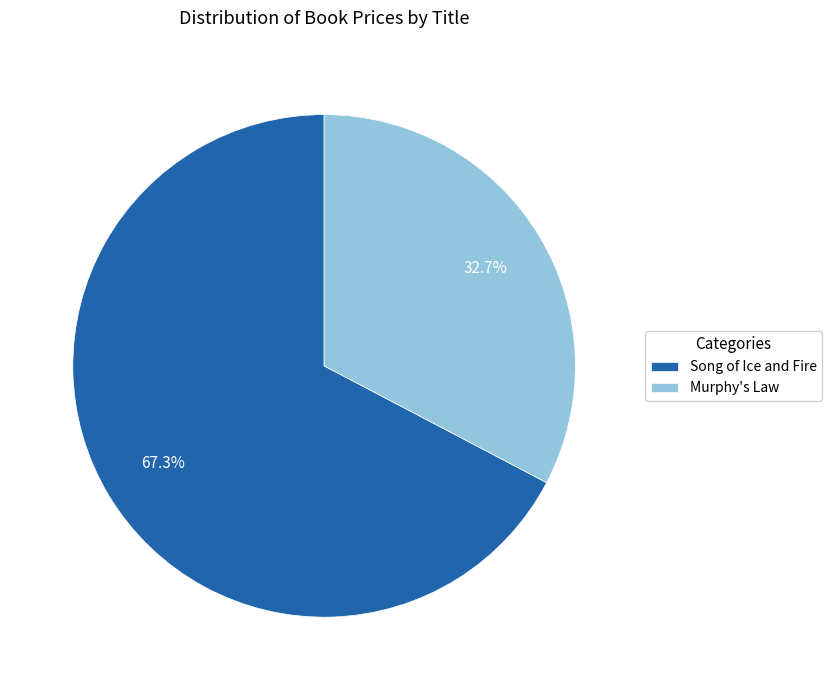

How many segments does this pie chart have?

2